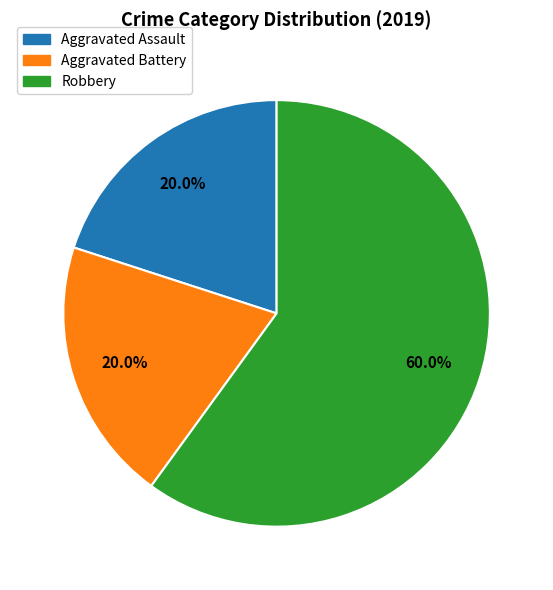

The Robbery slice represents 75% of the pie. True or false?

False